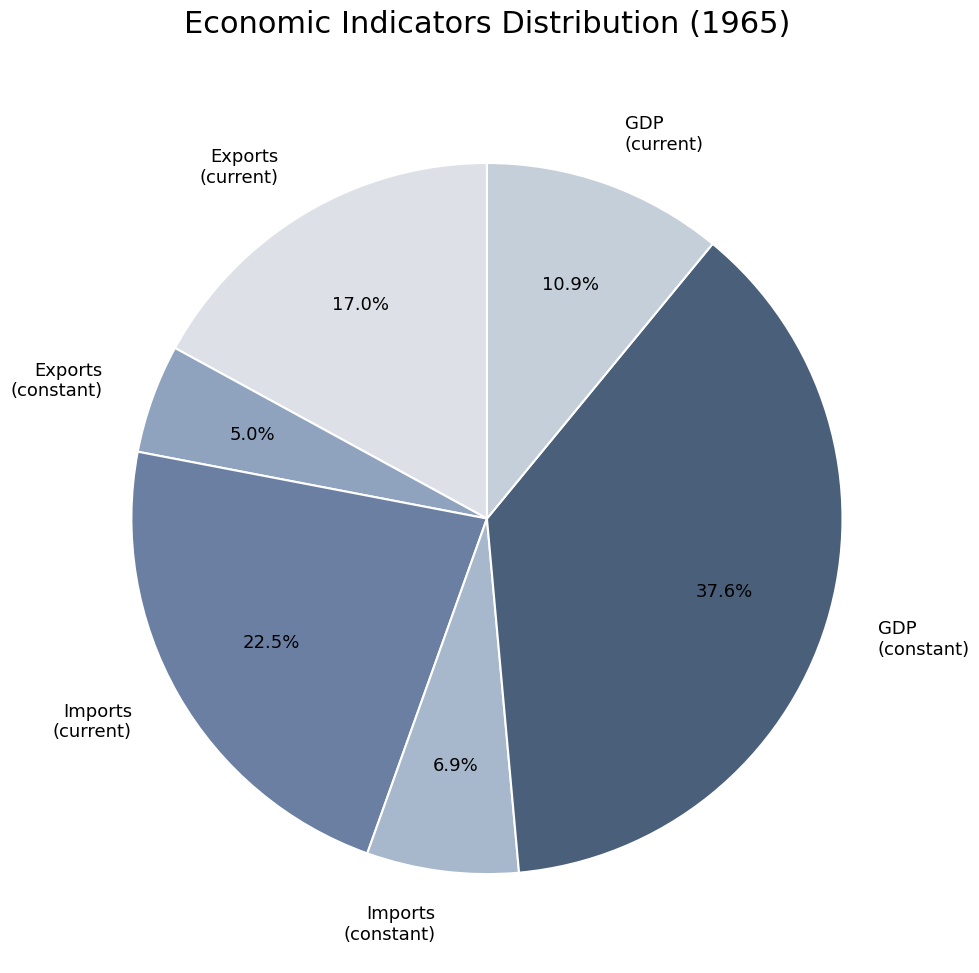

Rank the categories by value from lowest to highest.

Exports (constant), Imports (constant), GDP (current), Exports (current), Imports (current), GDP (constant)